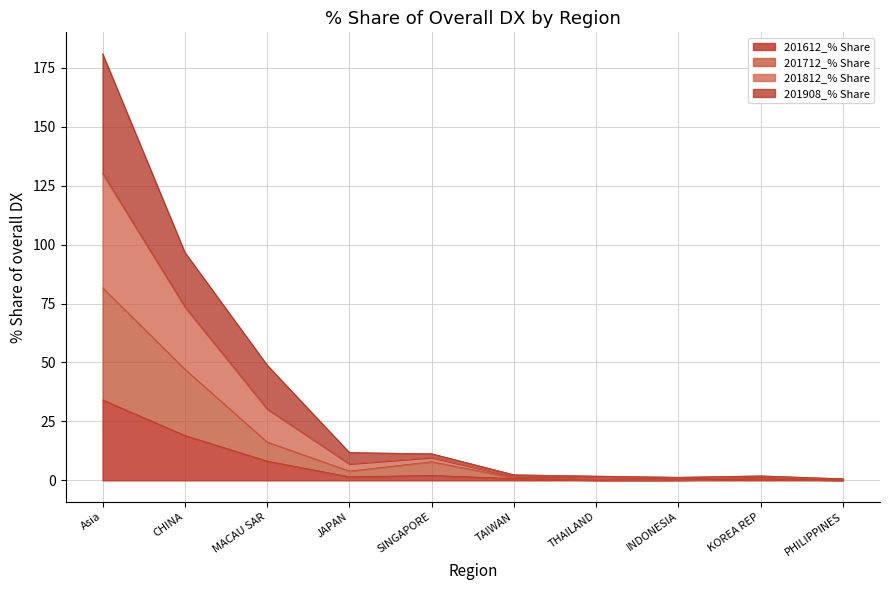

What is the average value of the 201612_% Share series?

6.7